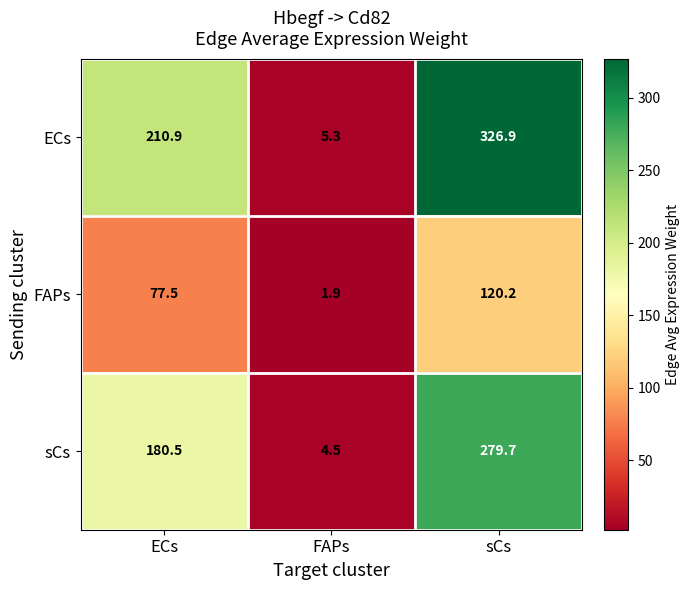

The ECs series shows 7.8 at FAPs. True or false?

False